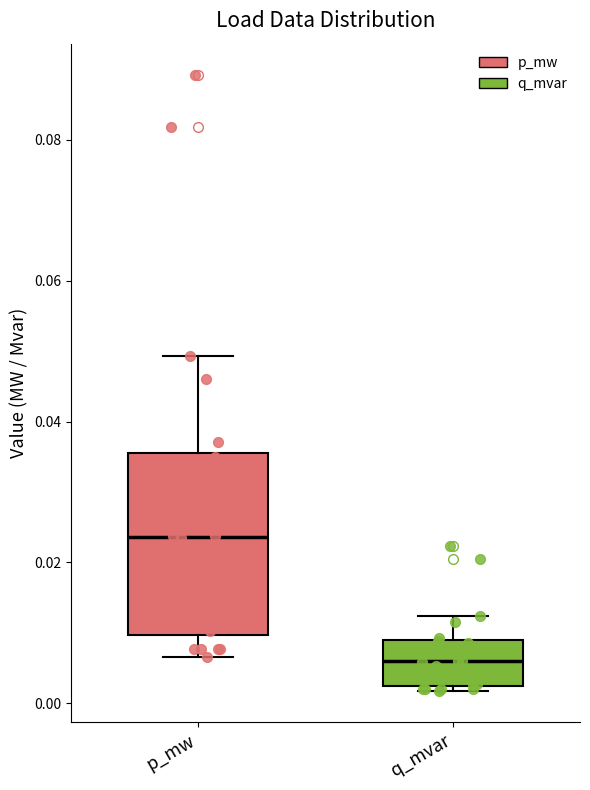

Comparing the boxes themselves (not the whiskers), which one is the tallest?

p_mw